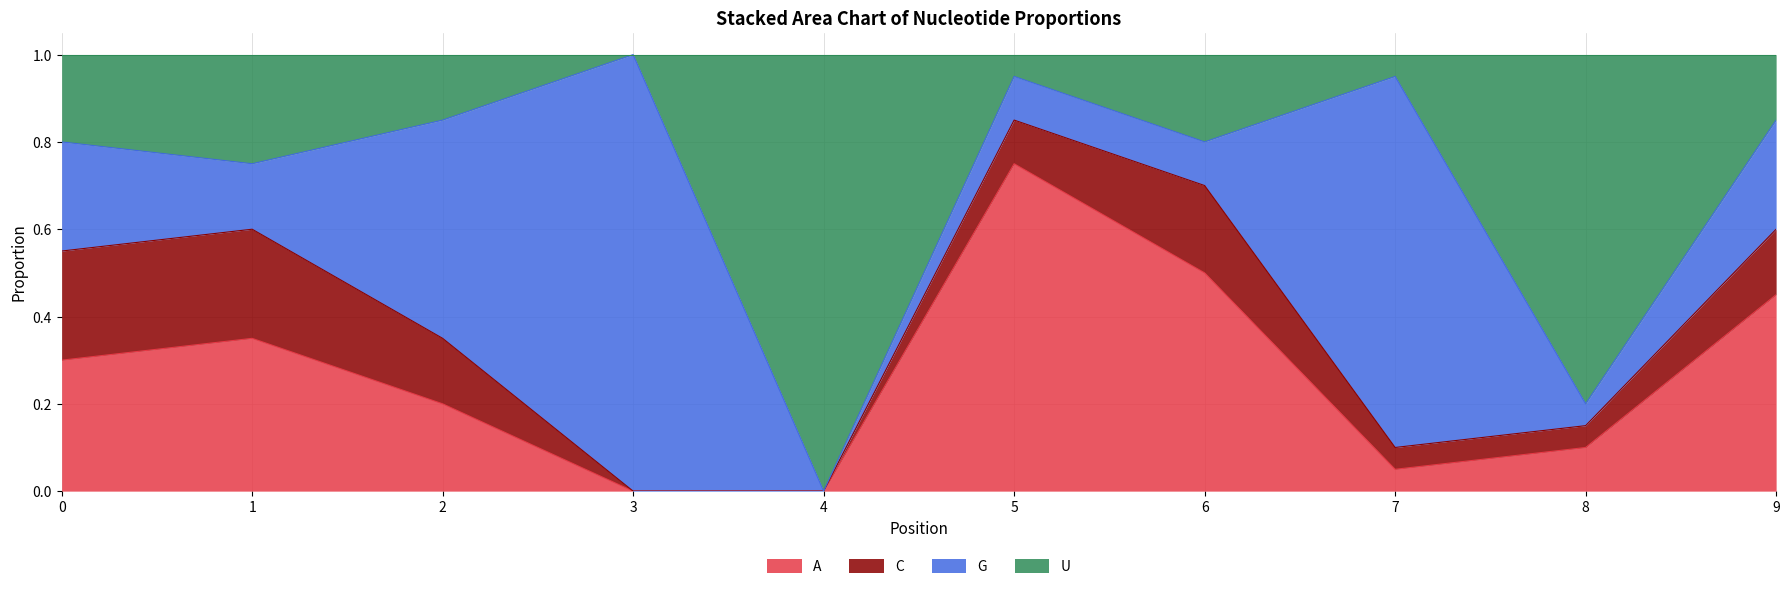

What is the total value across all series at 3?

1.0